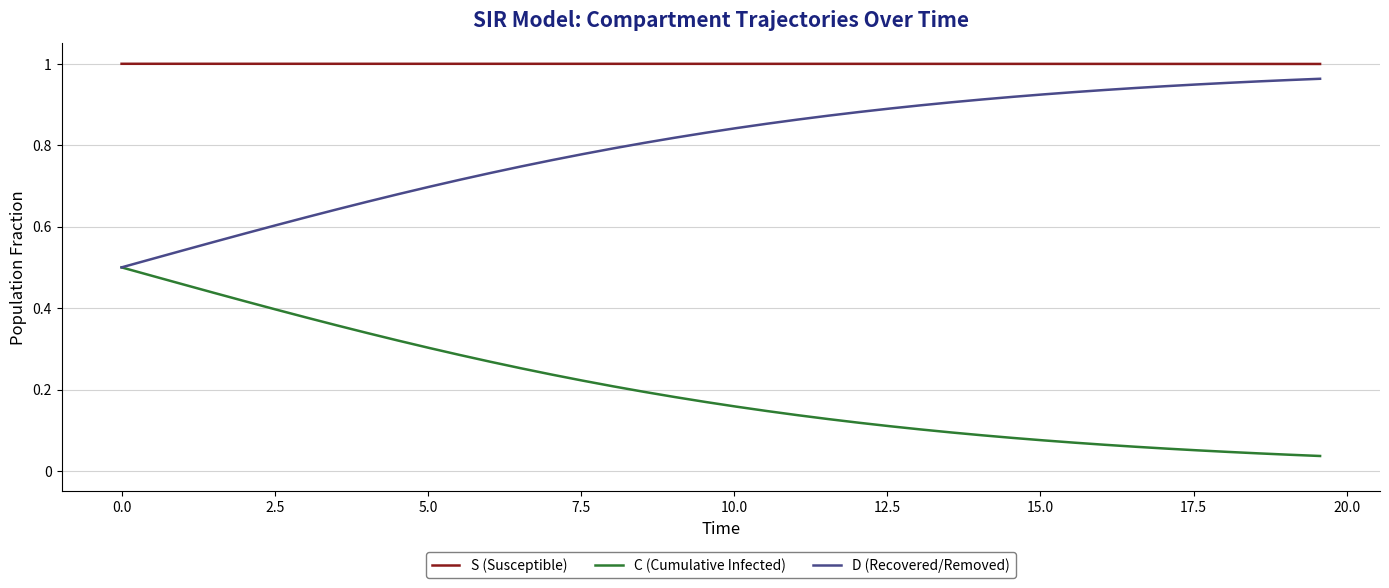

Which series has the largest total across all categories?

S (Susceptible)